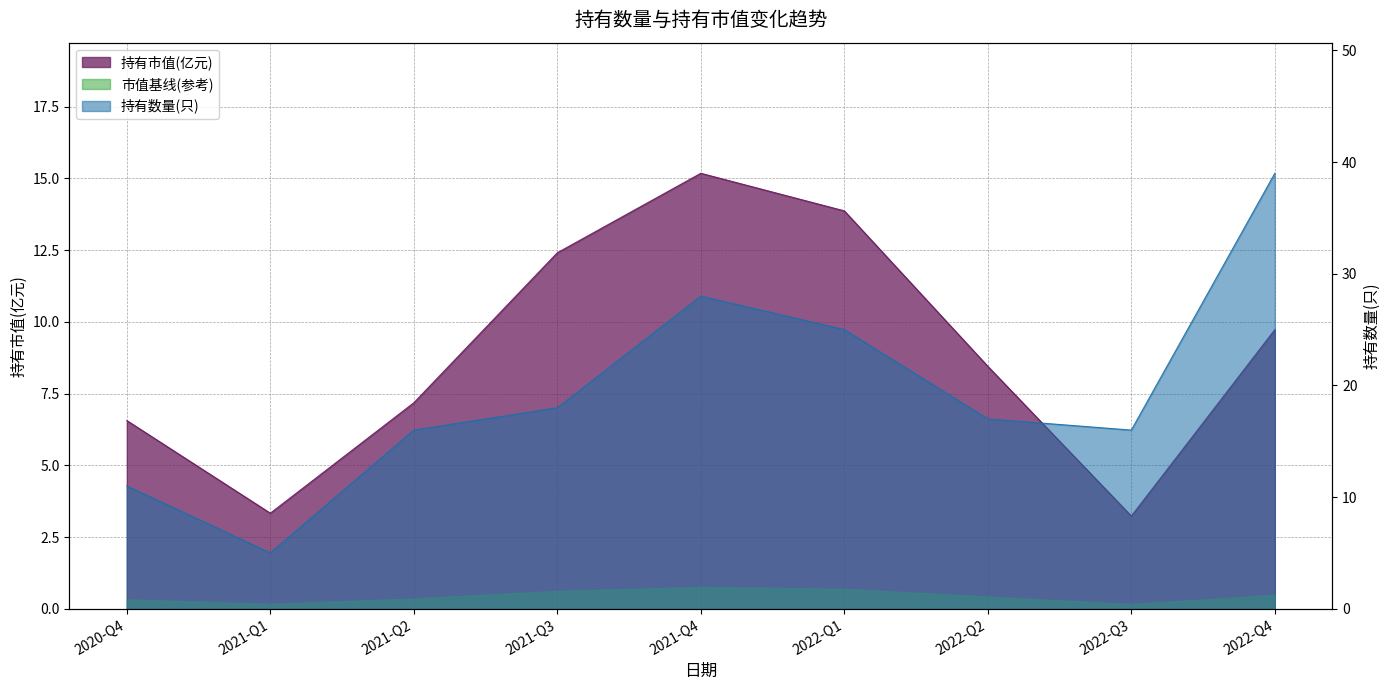

The value of 持有数量(只) at 2021-Q2 is 24.4. True or false?

False